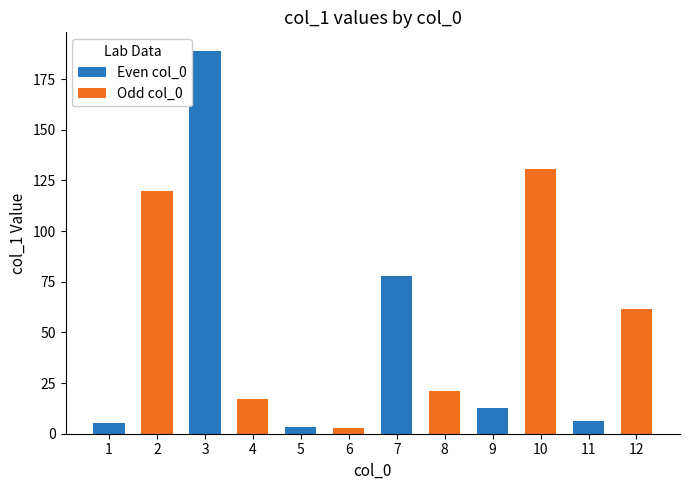

At which label does Odd col_0 first exceed 61?

1